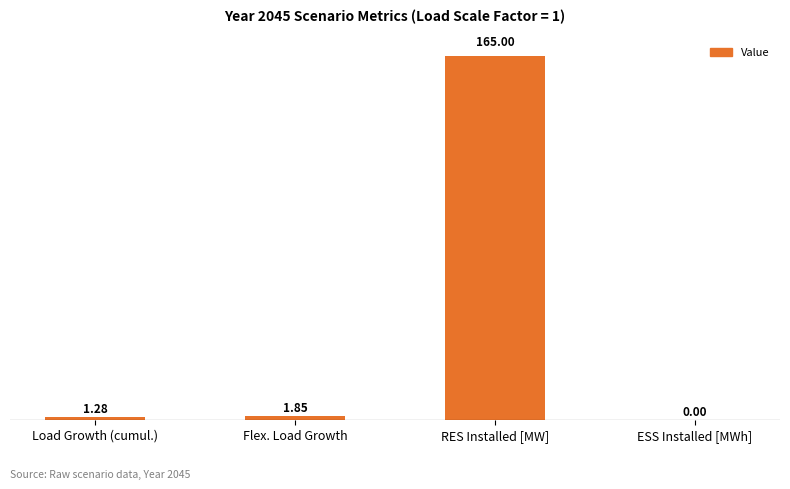

What is the sum of the values at Load Growth (cumul.) and Flex. Load Growth?

3.1